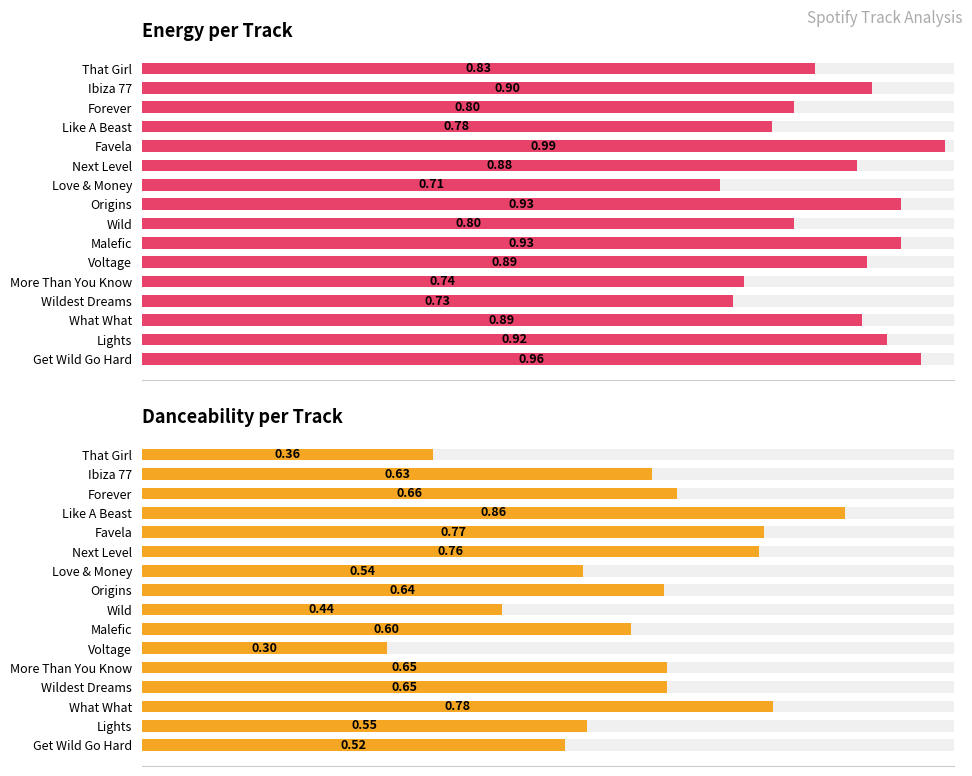

Which series changed the most between Malefic and What What?

Danceability per Track